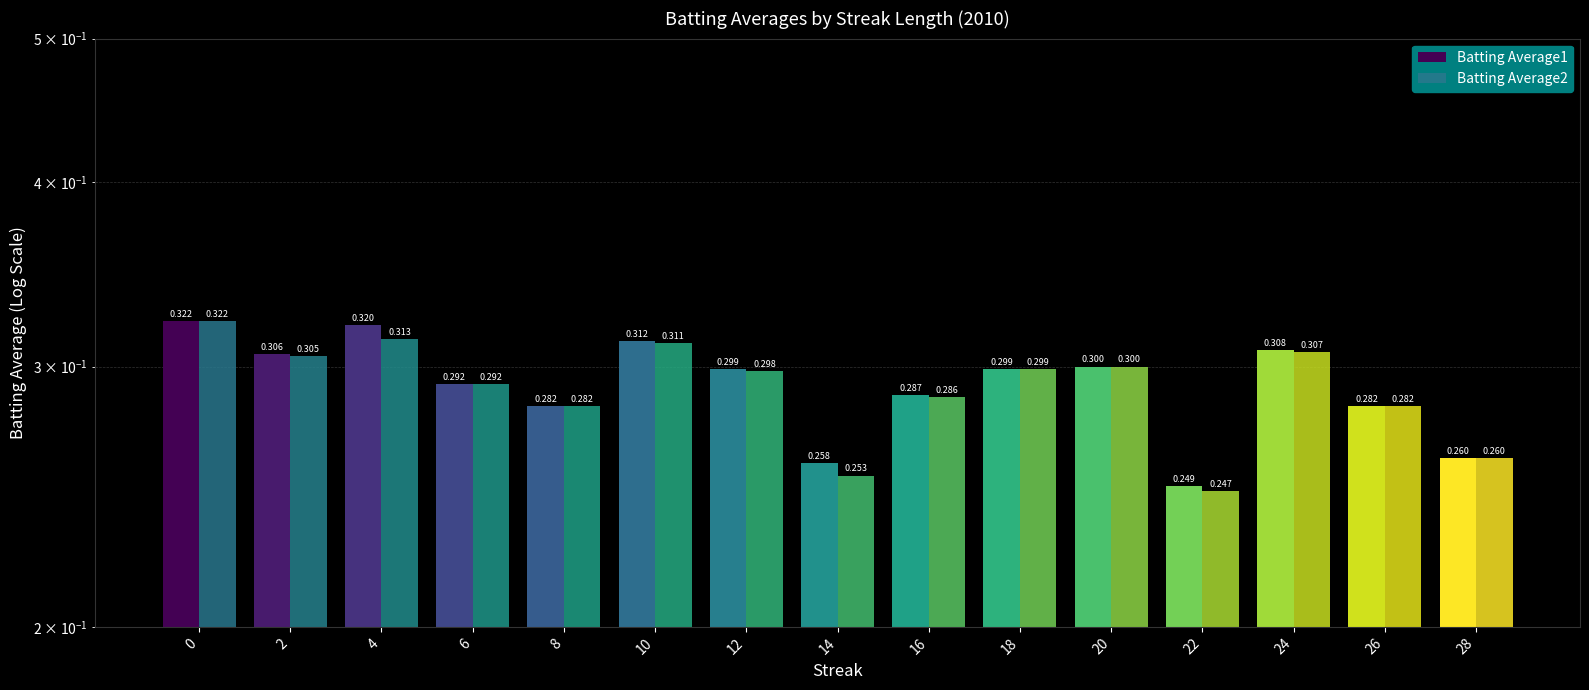

Which category has the lowest value across all series?

22